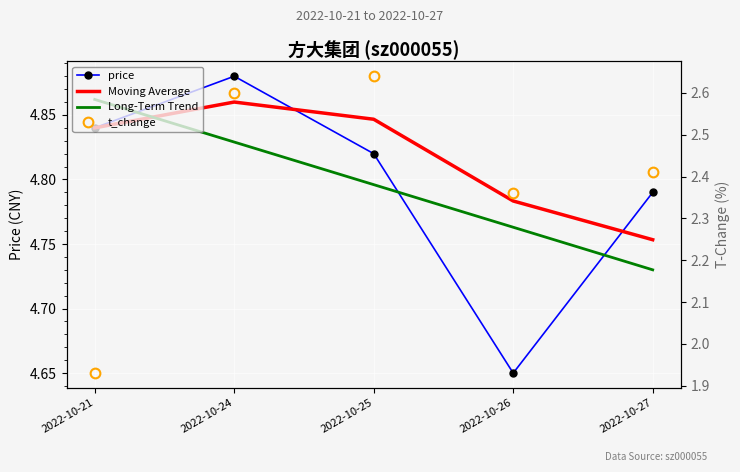

At which label is t_change closest to 2?

2022-10-21